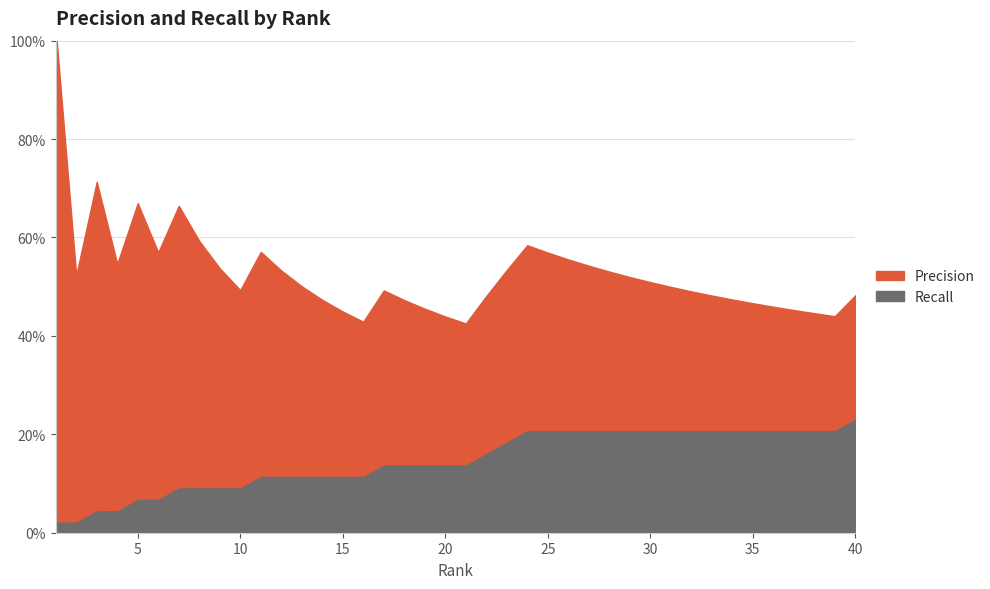

The value of Recall at 16 is 0.2. True or false?

False